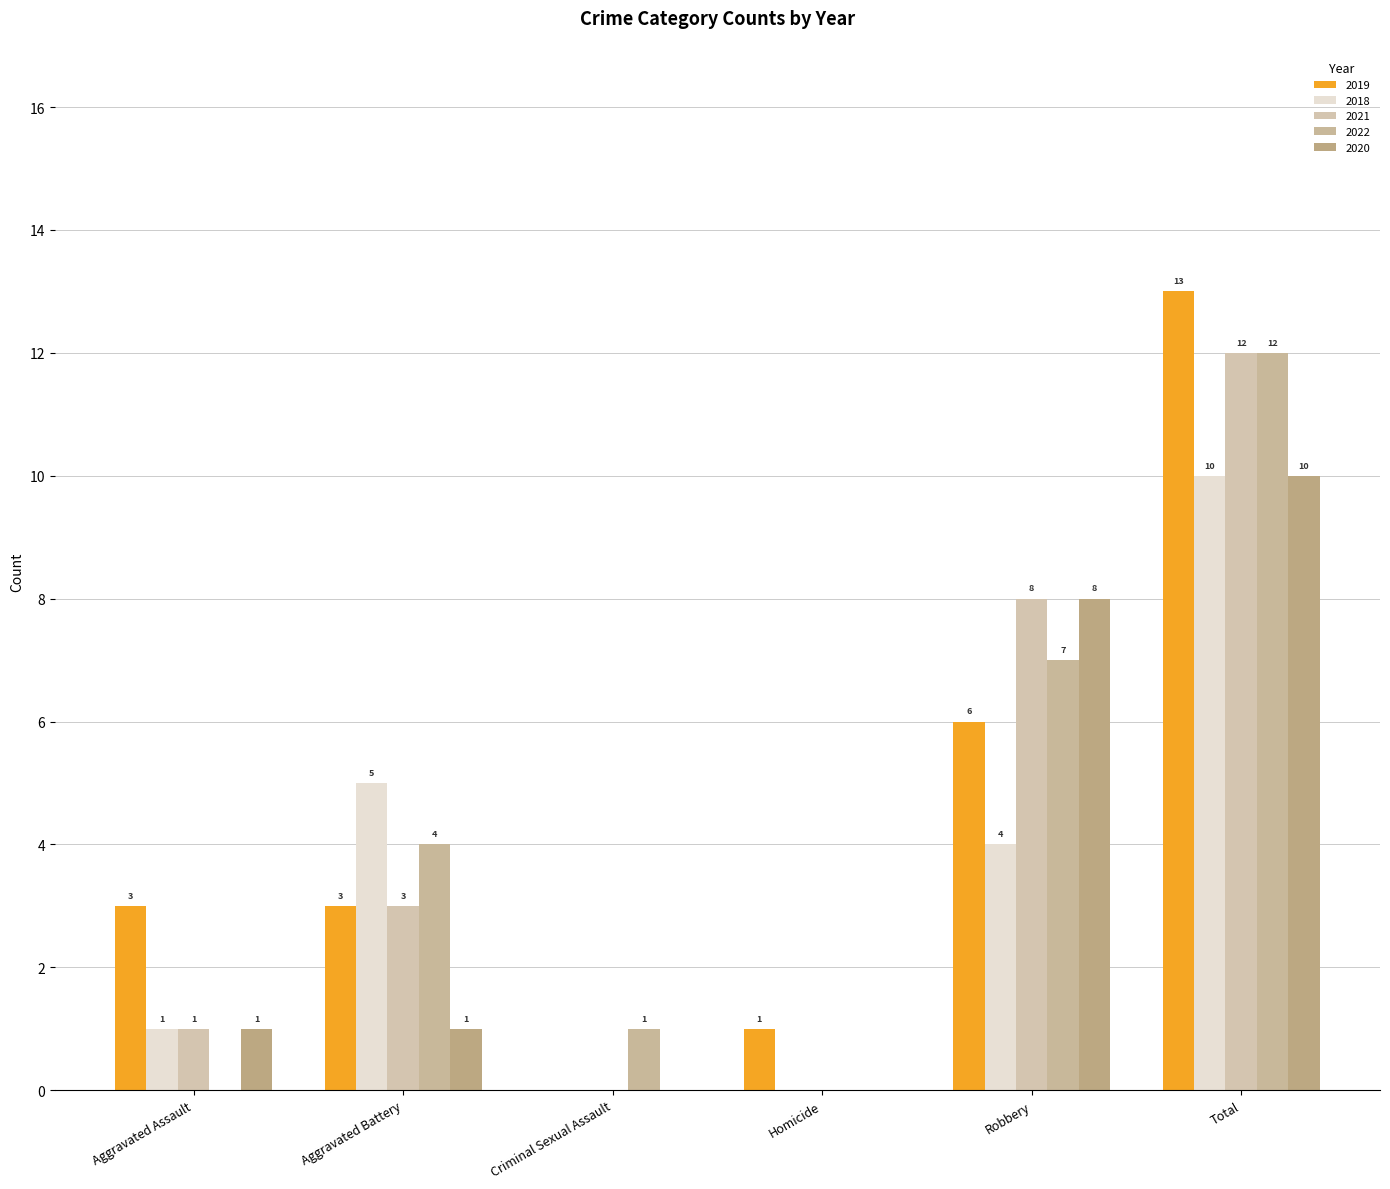

The value of 2018 at Aggravated Battery is 5. True or false?

True